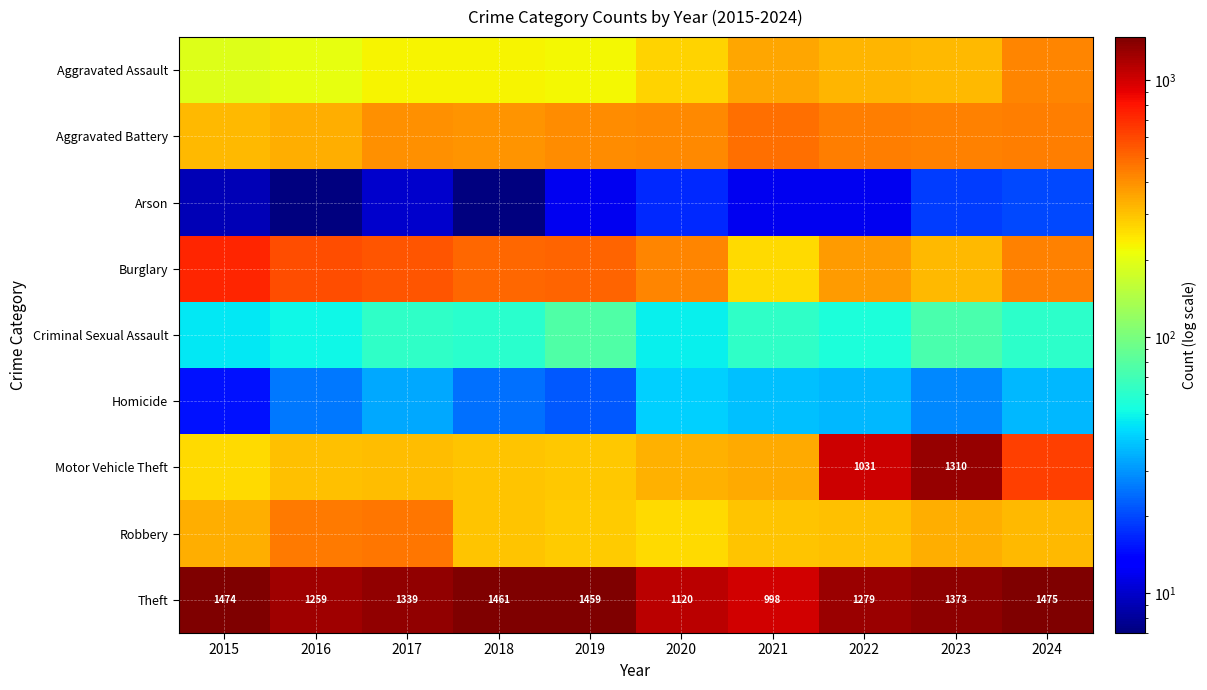

What is the sum of all Theft values?

13237